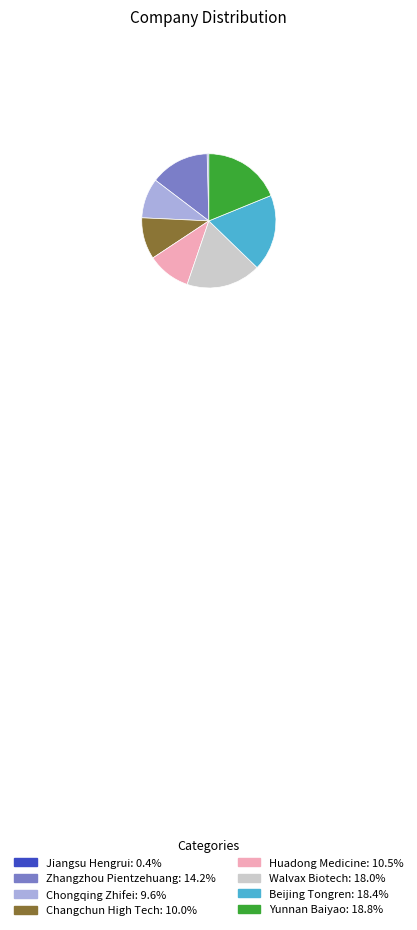

Do Changchun High Tech and Walvax Biotech together represent more than half of the pie?

No